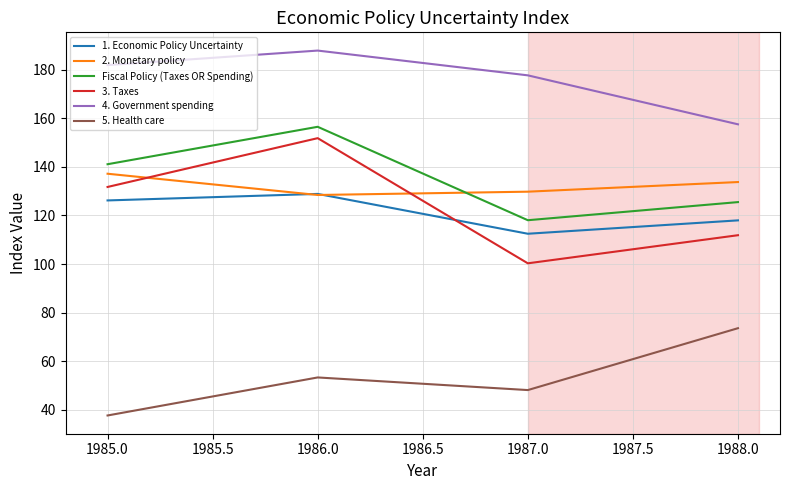

Is it true that 3. Taxes equals 71.8 at 1985.0?

False